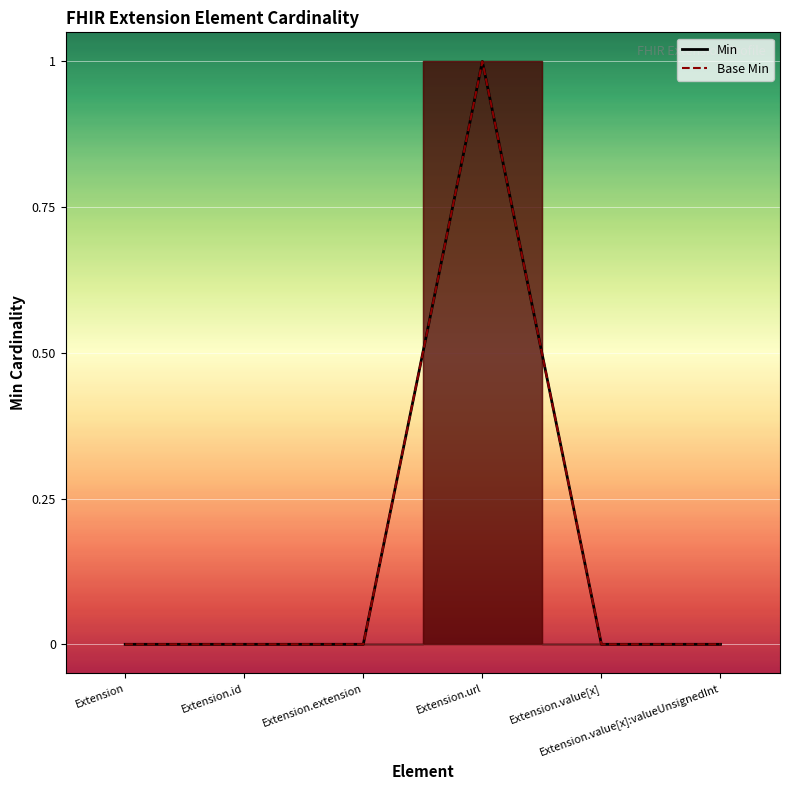

How many interior local peaks does the Base Min series have?

1